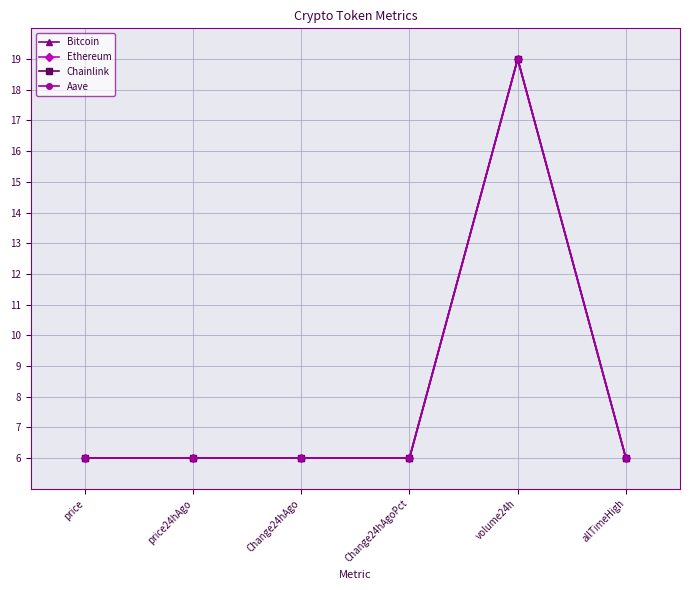

Which series changed the most between volume24h and allTimeHigh?

Chainlink